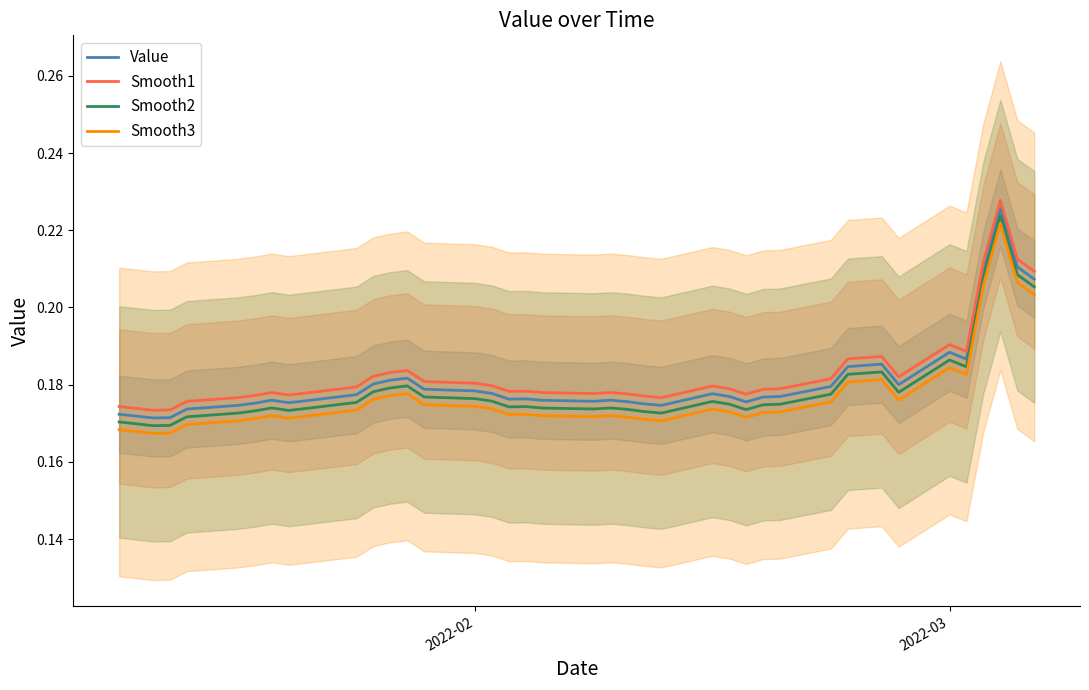

Reading right to left, extract all data points from this chart.

Value: 0.2	0.2	0.2	0.2	0.2	0.2	0.2	0.2	0.2	0.2	0.2	0.2	0.2	0.2	0.2	0.2	0.2	0.2	0.2	0.2	0.2	0.2	0.2	0.2	0.2	0.2	0.2	0.2	0.2	0.2	0.2	0.2	0.2	0.2	0.2	0.2	0.2	0.2	0.2	0.2
Smooth1: 0.2	0.2	0.2	0.2	0.2	0.2	0.2	0.2	0.2	0.2	0.2	0.2	0.2	0.2	0.2	0.2	0.2	0.2	0.2	0.2	0.2	0.2	0.2	0.2	0.2	0.2	0.2	0.2	0.2	0.2	0.2	0.2	0.2	0.2	0.2	0.2	0.2	0.2	0.2	0.2
Smooth2: 0.2	0.2	0.2	0.2	0.2	0.2	0.2	0.2	0.2	0.2	0.2	0.2	0.2	0.2	0.2	0.2	0.2	0.2	0.2	0.2	0.2	0.2	0.2	0.2	0.2	0.2	0.2	0.2	0.2	0.2	0.2	0.2	0.2	0.2	0.2	0.2	0.2	0.2	0.2	0.2
Smooth3: 0.2	0.2	0.2	0.2	0.2	0.2	0.2	0.2	0.2	0.2	0.2	0.2	0.2	0.2	0.2	0.2	0.2	0.2	0.2	0.2	0.2	0.2	0.2	0.2	0.2	0.2	0.2	0.2	0.2	0.2	0.2	0.2	0.2	0.2	0.2	0.2	0.2	0.2	0.2	0.2